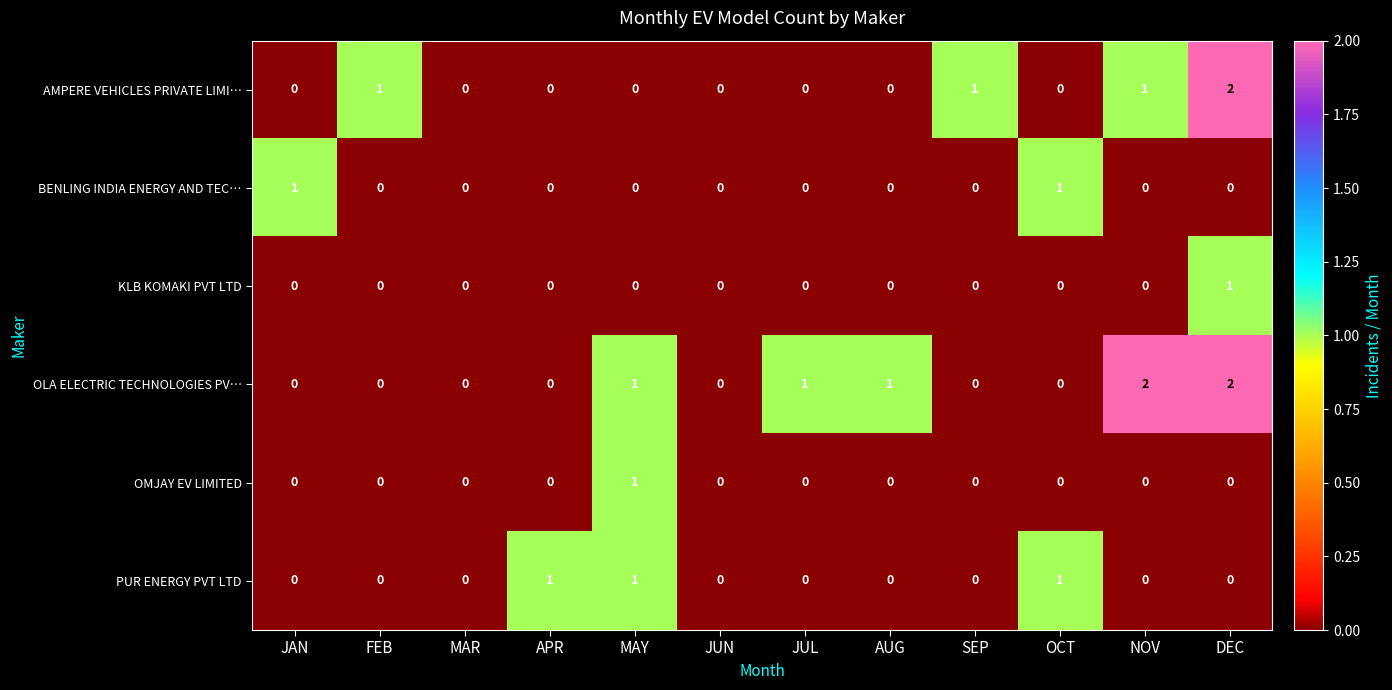

What is the total value across all series at DEC?

5